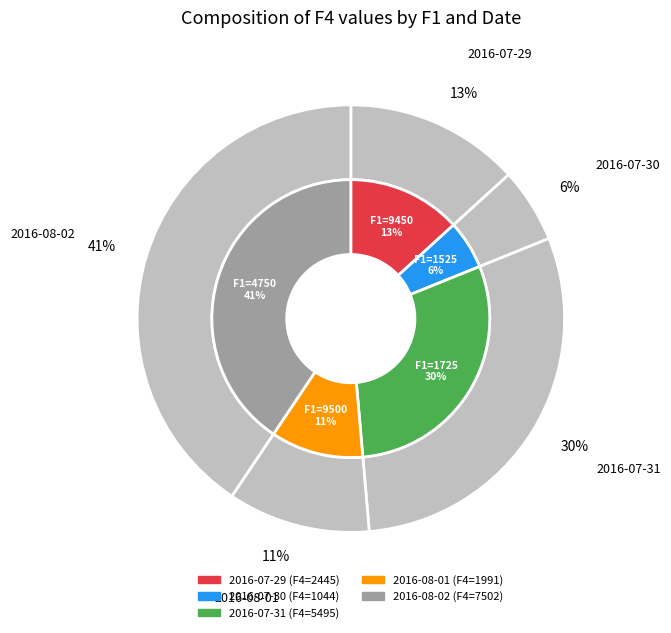

What portion of the pie excludes 1525?

94.3%